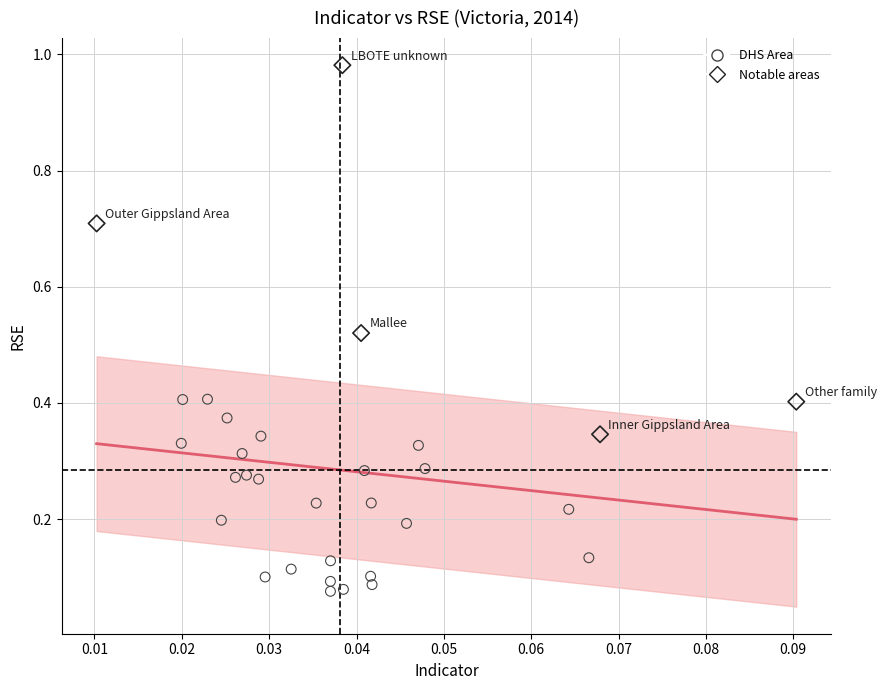

Which series contains the lowest Y value?

DHS Area